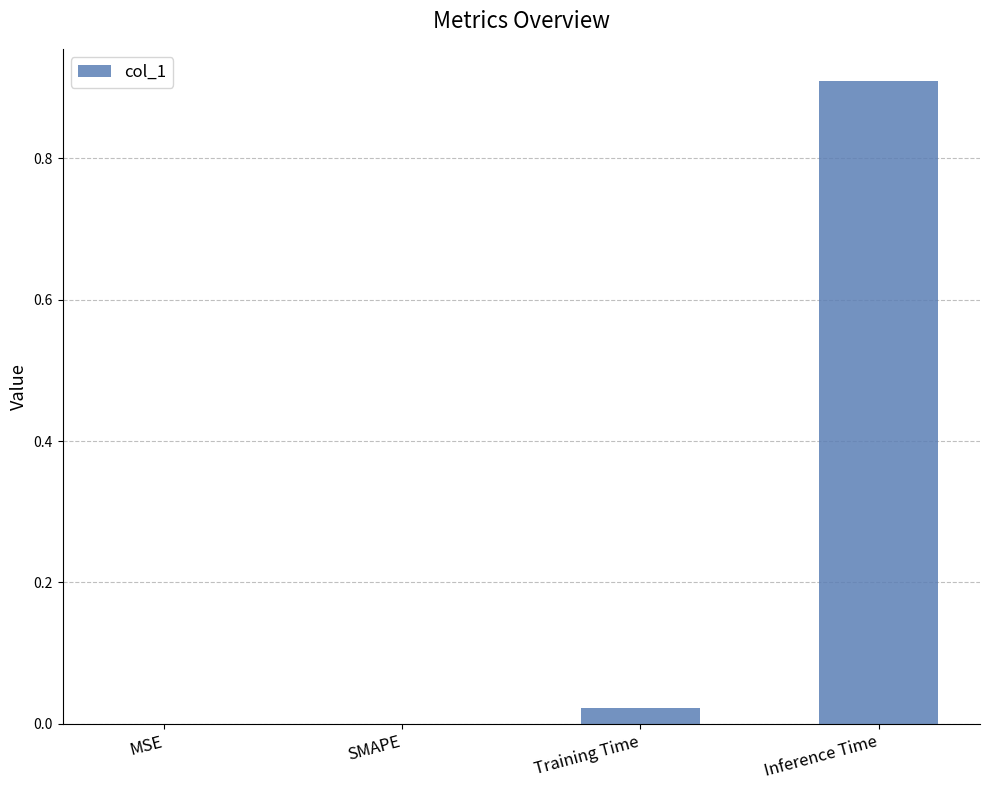

Is it true that the value at SMAPE is -0.5?

False